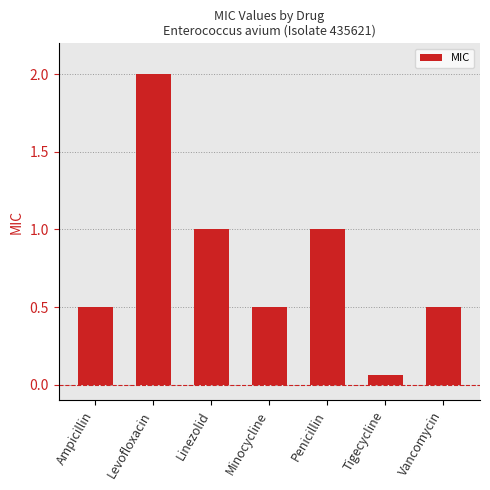

What is the ratio of the value at Linezolid to the value at Levofloxacin?

0.5